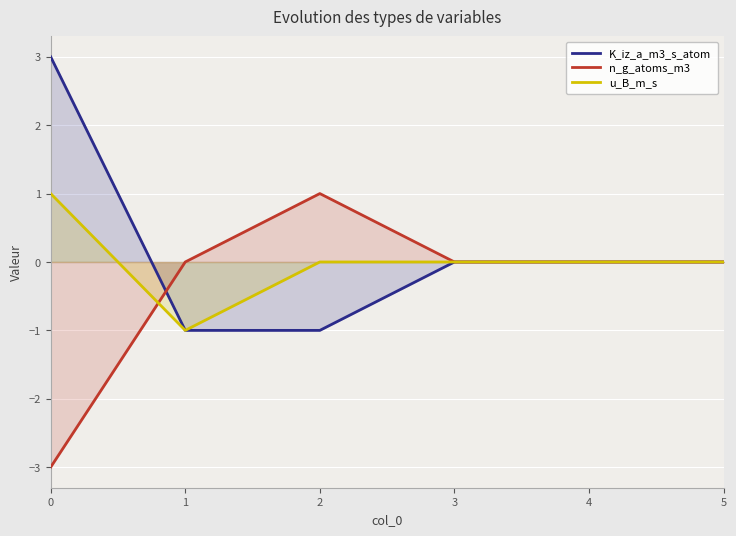

How many lines are shown in the chart?

3